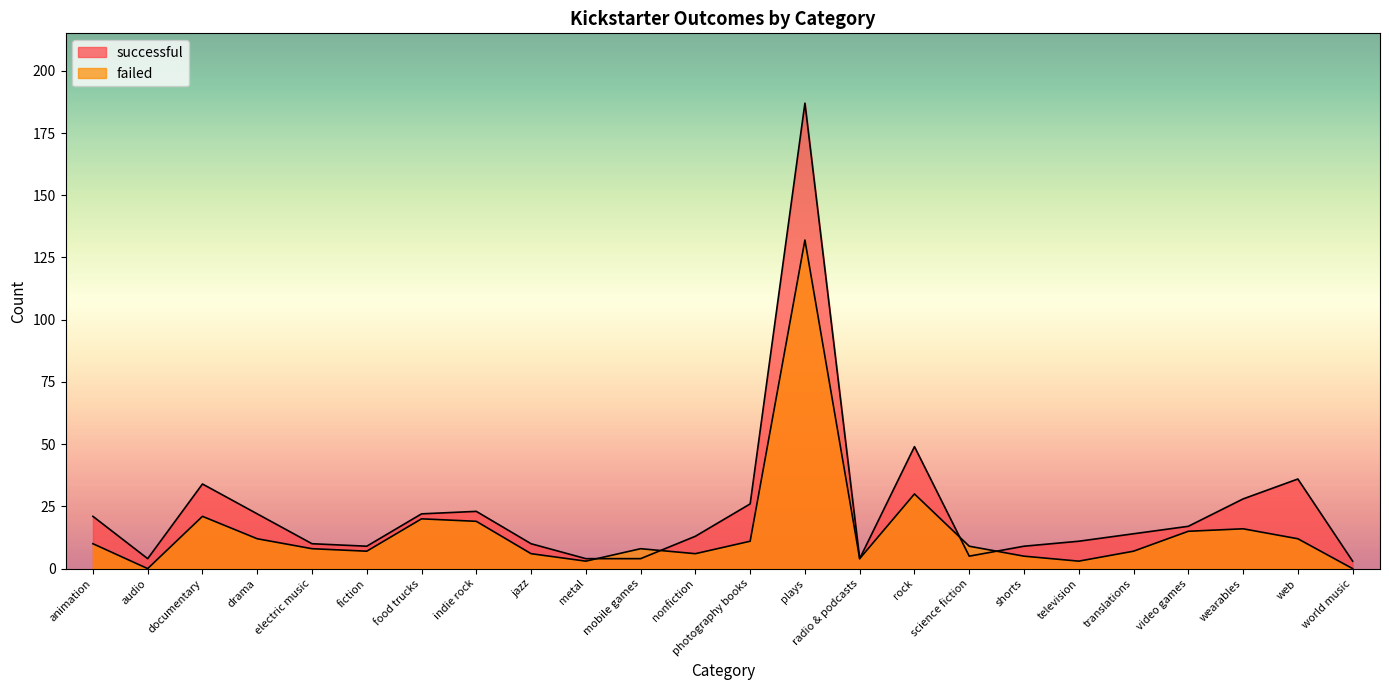

Is the value of successful at animation greater than the value of failed at metal?

Yes